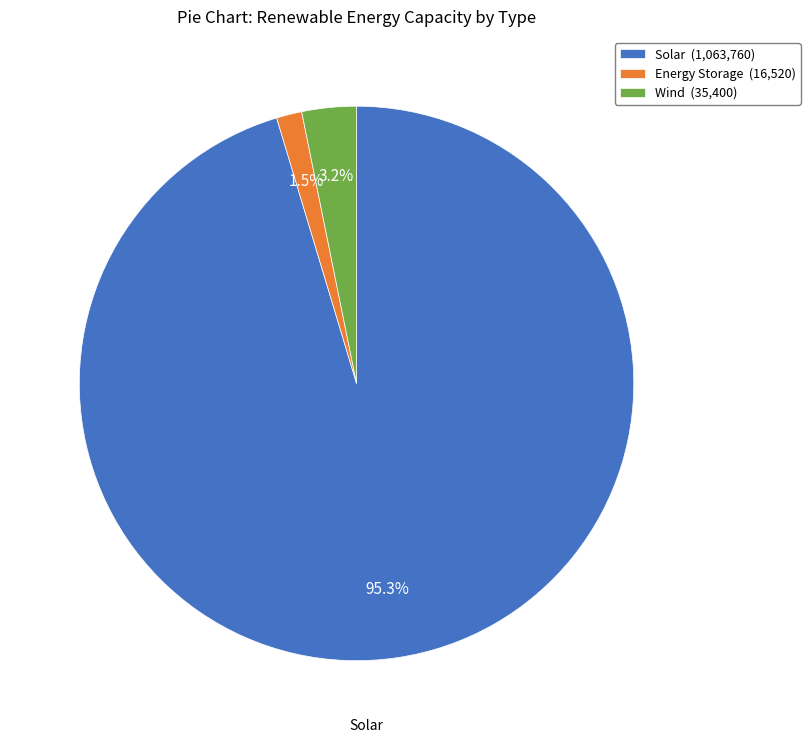

To the nearest percent, what is the difference between the largest and smallest slice percentages?

94%